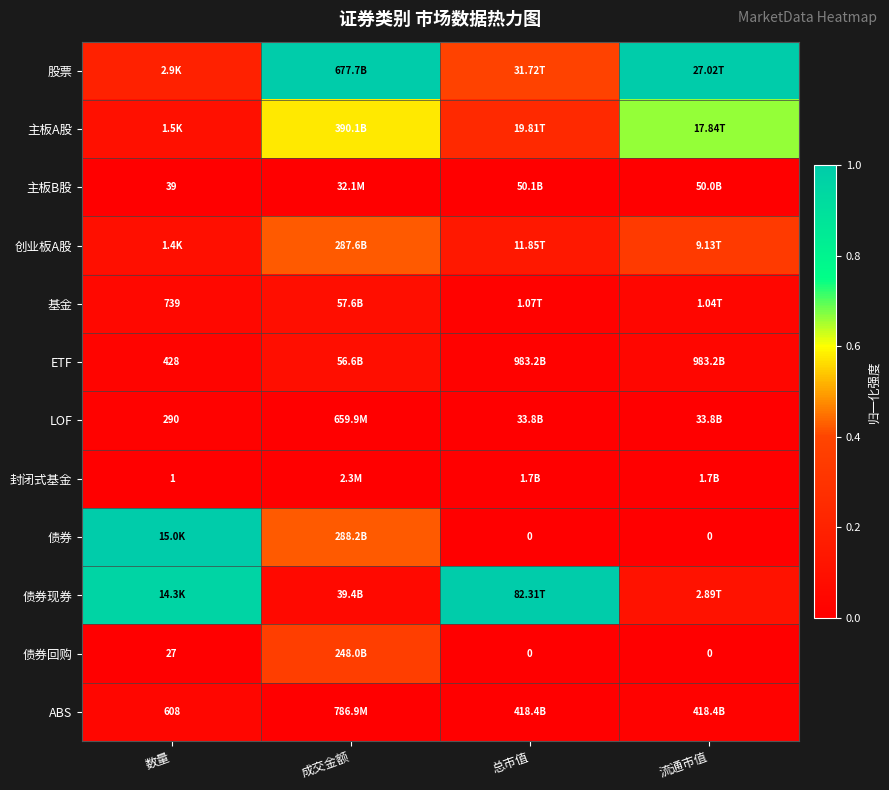

At 数量, list the series in order from largest to smallest.

债券, 债券现券, 股票, 主板A股, 创业板A股, 基金, ABS, ETF, LOF, 主板B股, 债券回购, 封闭式基金